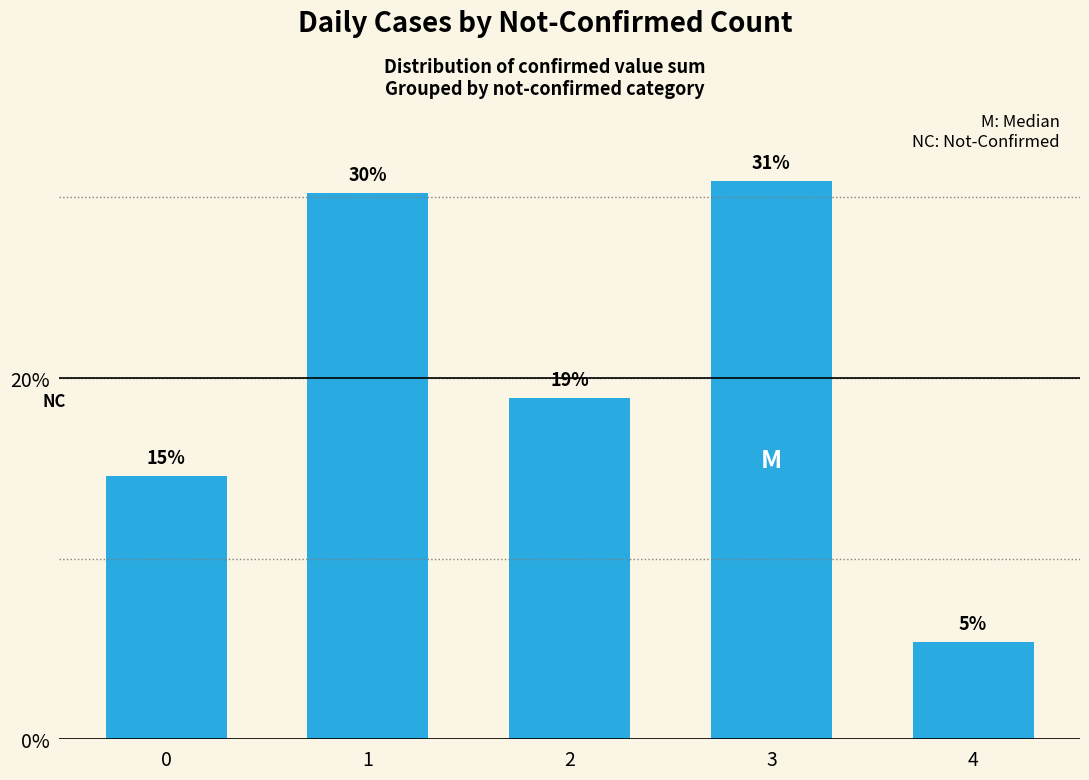

What is the value of the 4th bar from the left?

30.9